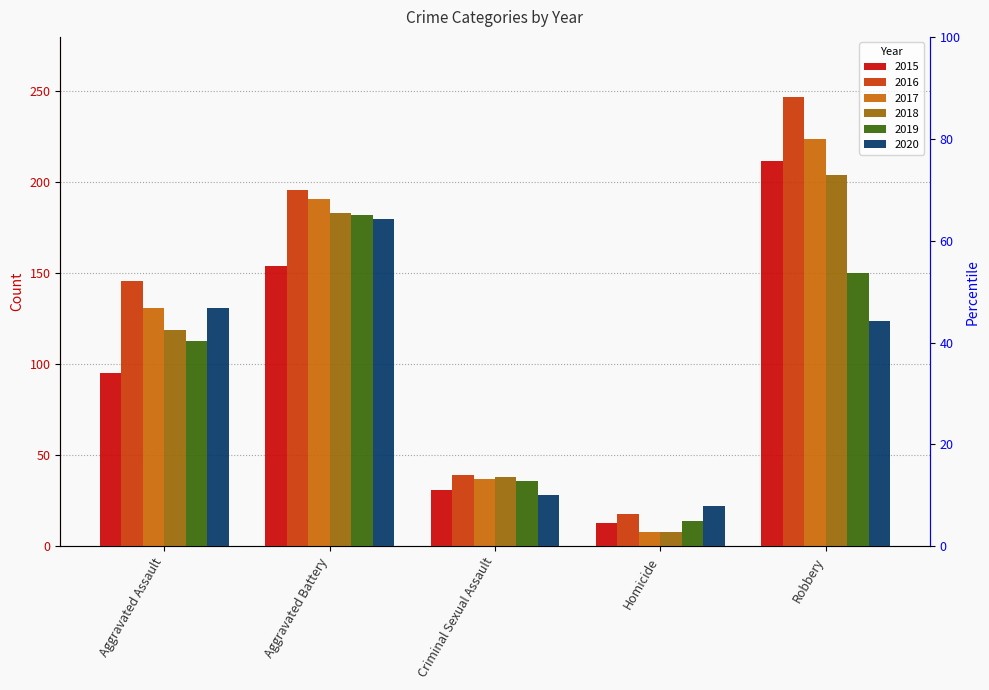

What is the difference between the second highest and minimum values in the 2017 series?

183